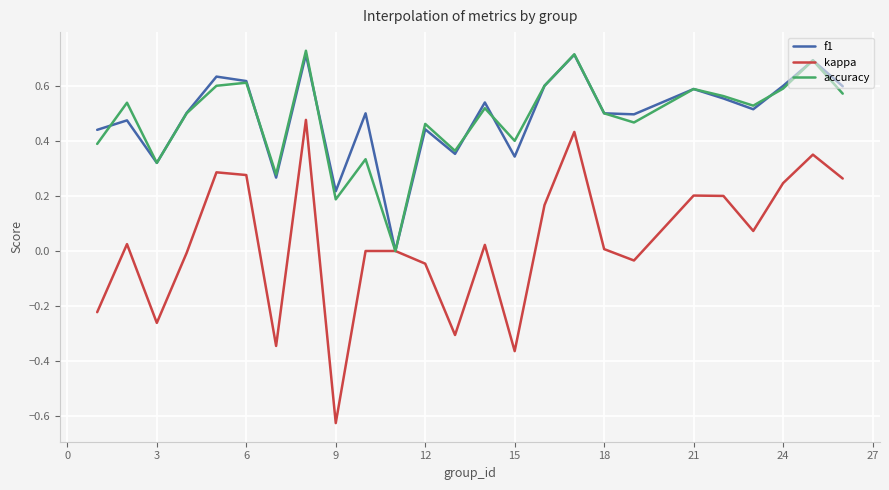

The value of accuracy at 6 is 0.6. True or false?

True